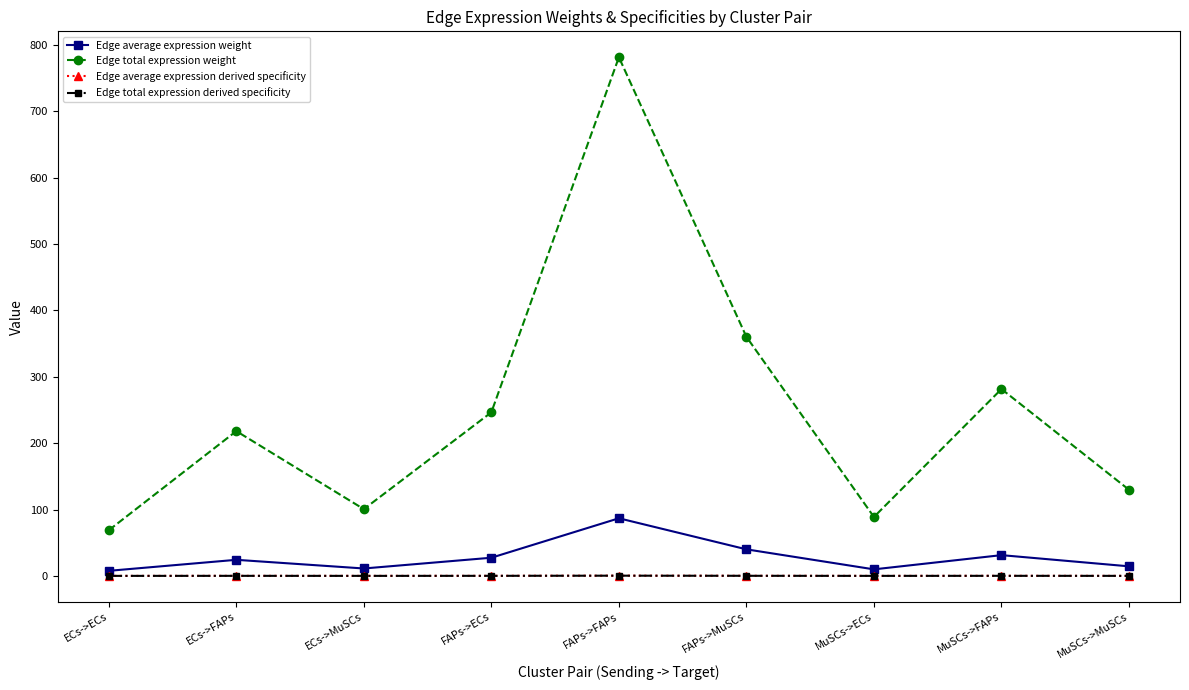

What is the greatest value displayed?

781.5